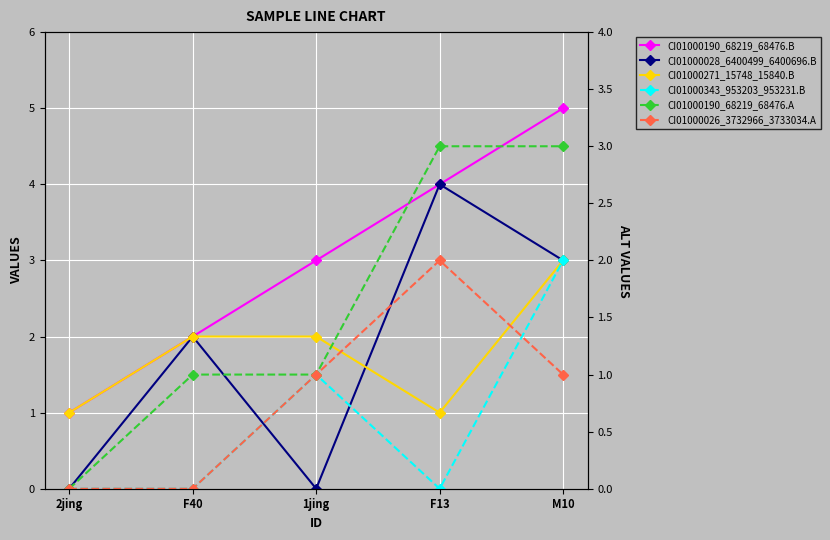

True or false: CI01000026_3732966_3733034.A has more than 0 points higher than both neighbors.

True